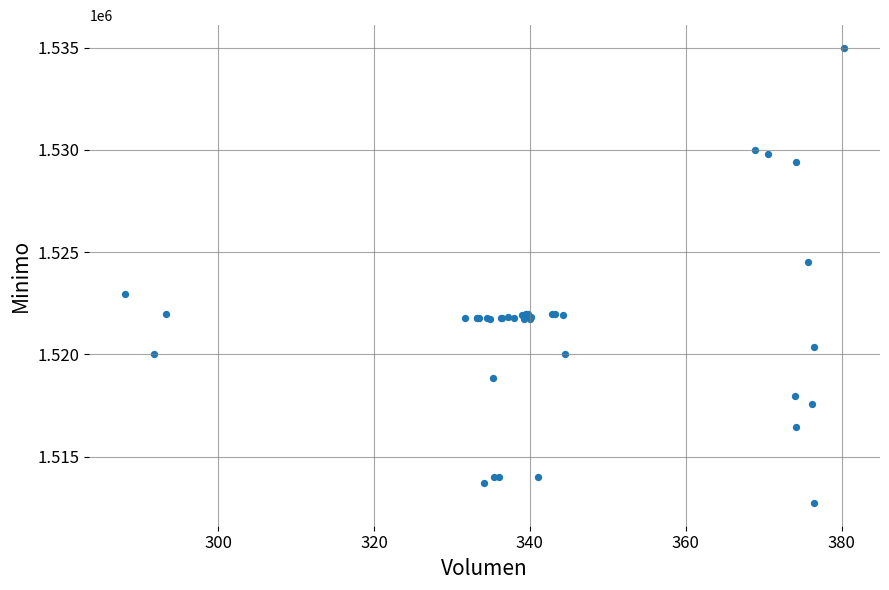

What Y value in the scatter plot is closest to 1523862?

1524513